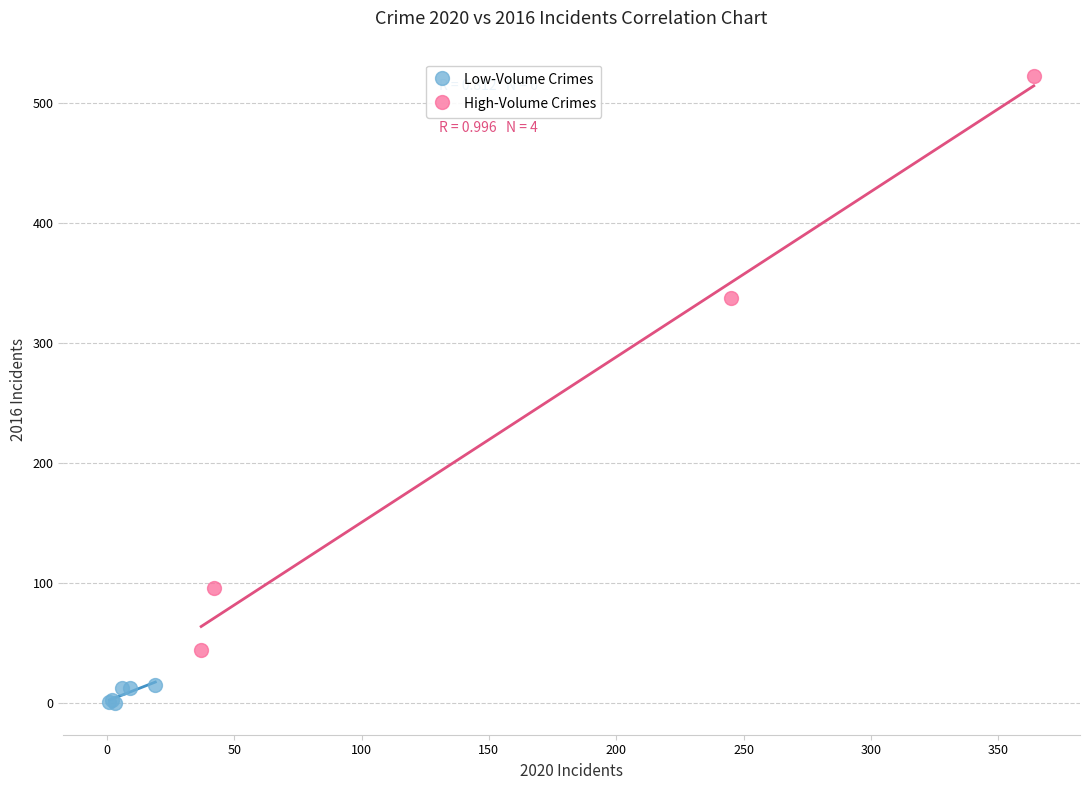

Which series reaches the minimum Y coordinate?

Low-Volume Crimes